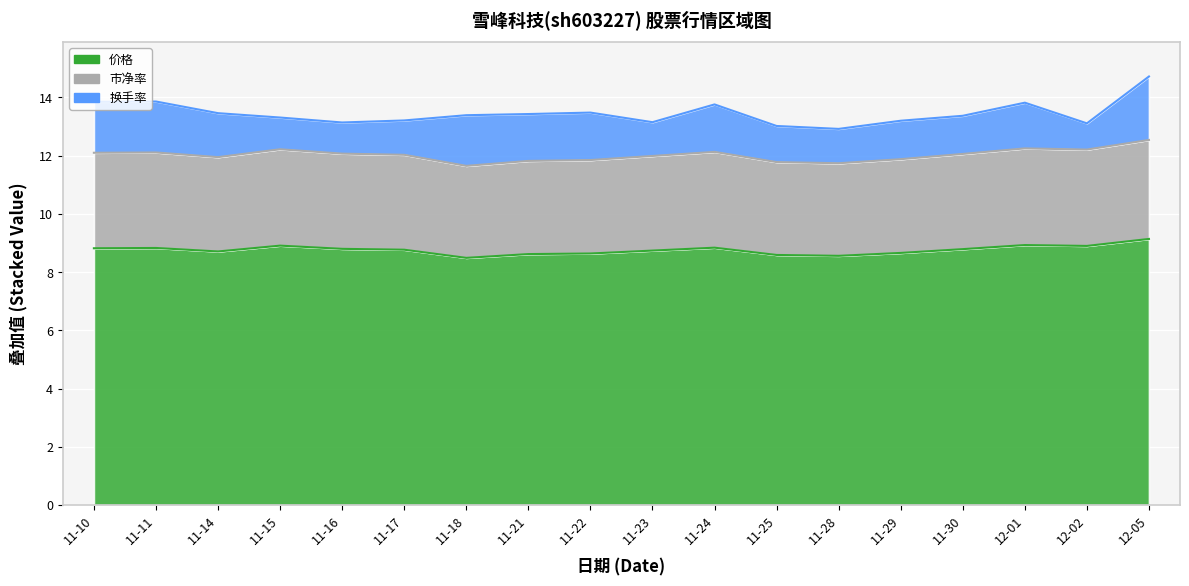

Is it true that 价格 equals 8.7 at 11-14?

True